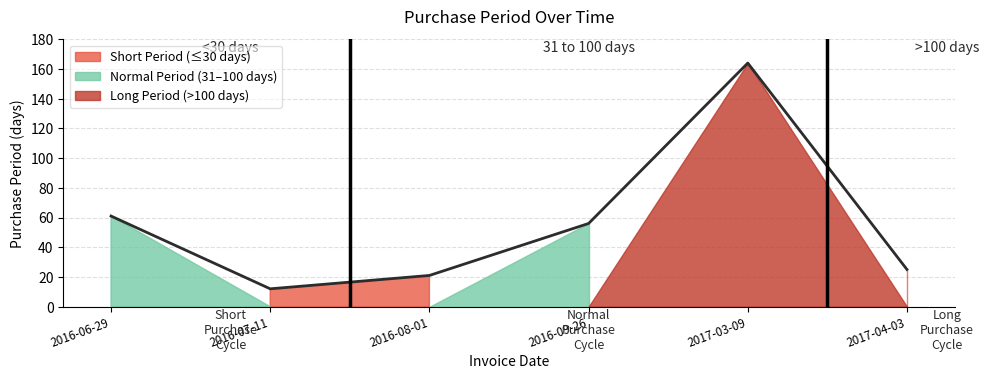

Count the number of values greater than 56.

2